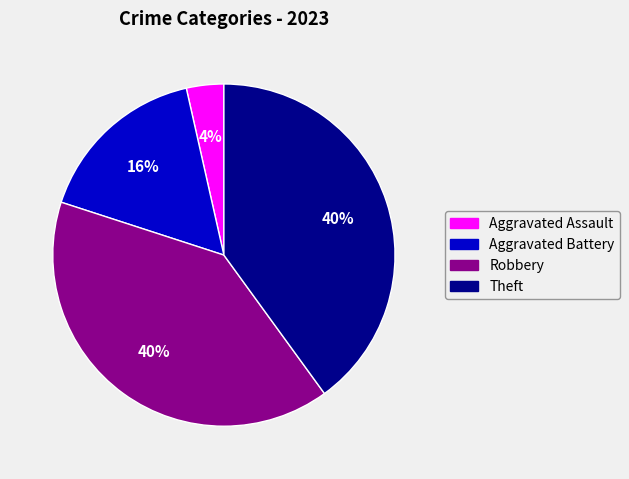

What percentage is the Aggravated Battery slice, to the nearest percent?

16%